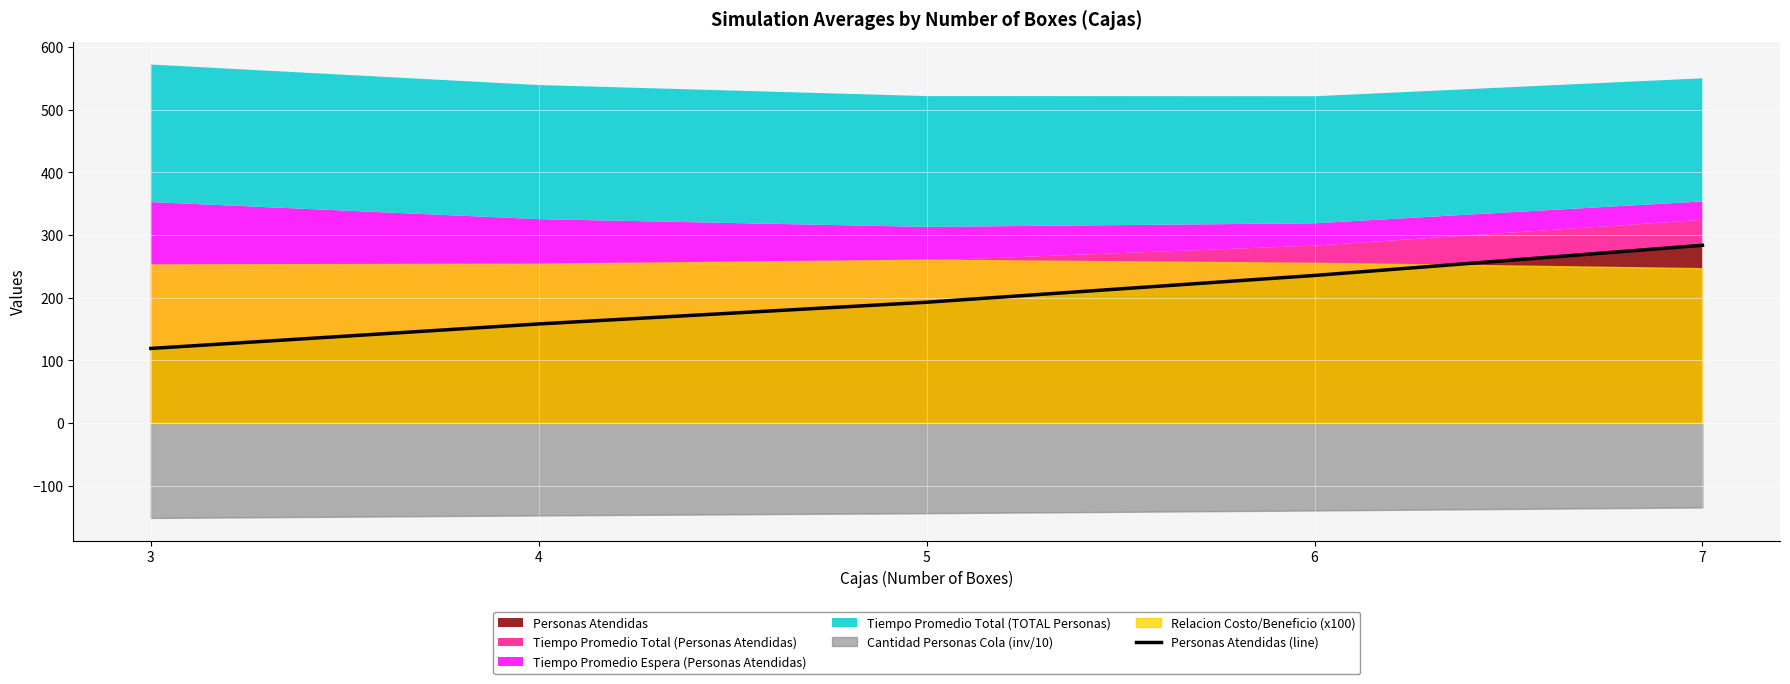

What is the lowest value of the Personas Atendidas series?

118.9